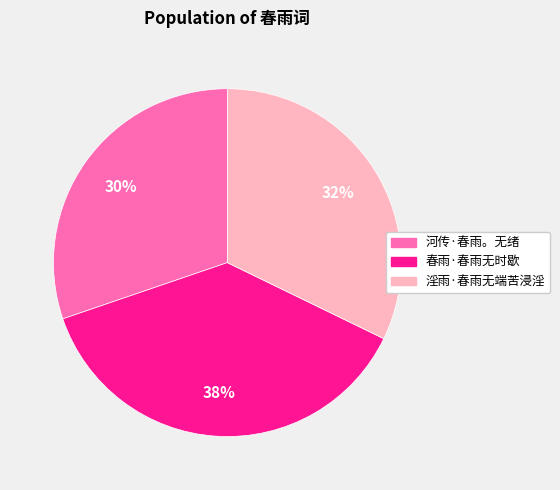

What percentage is the 淫雨·春雨无端苦浸淫 slice, to the nearest percent?

32%